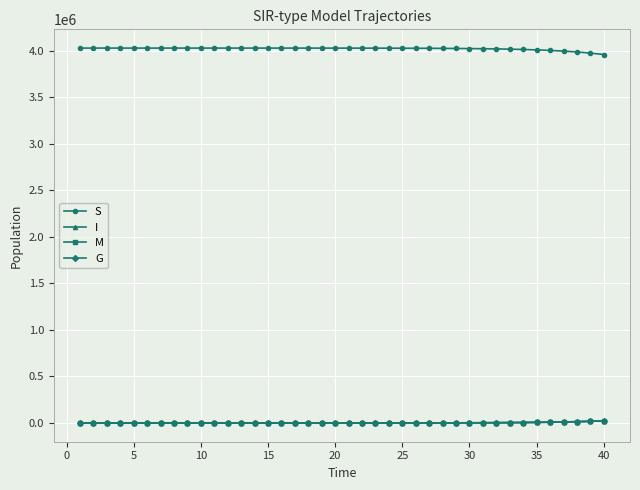

Does the chart have visible grid lines?

Yes